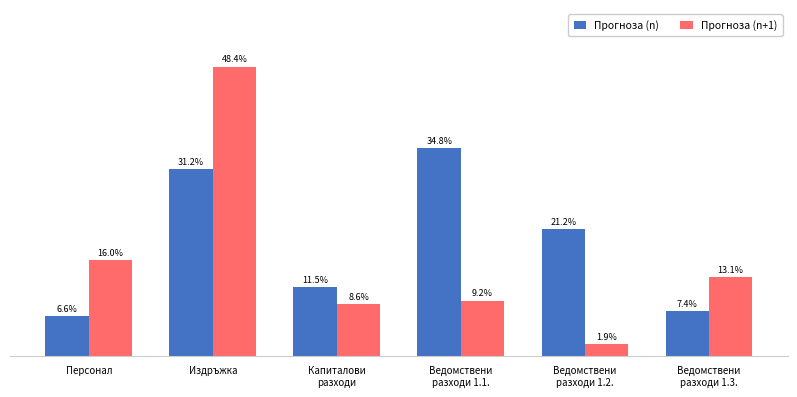

Which category has the highest value across all series?

Издръжка